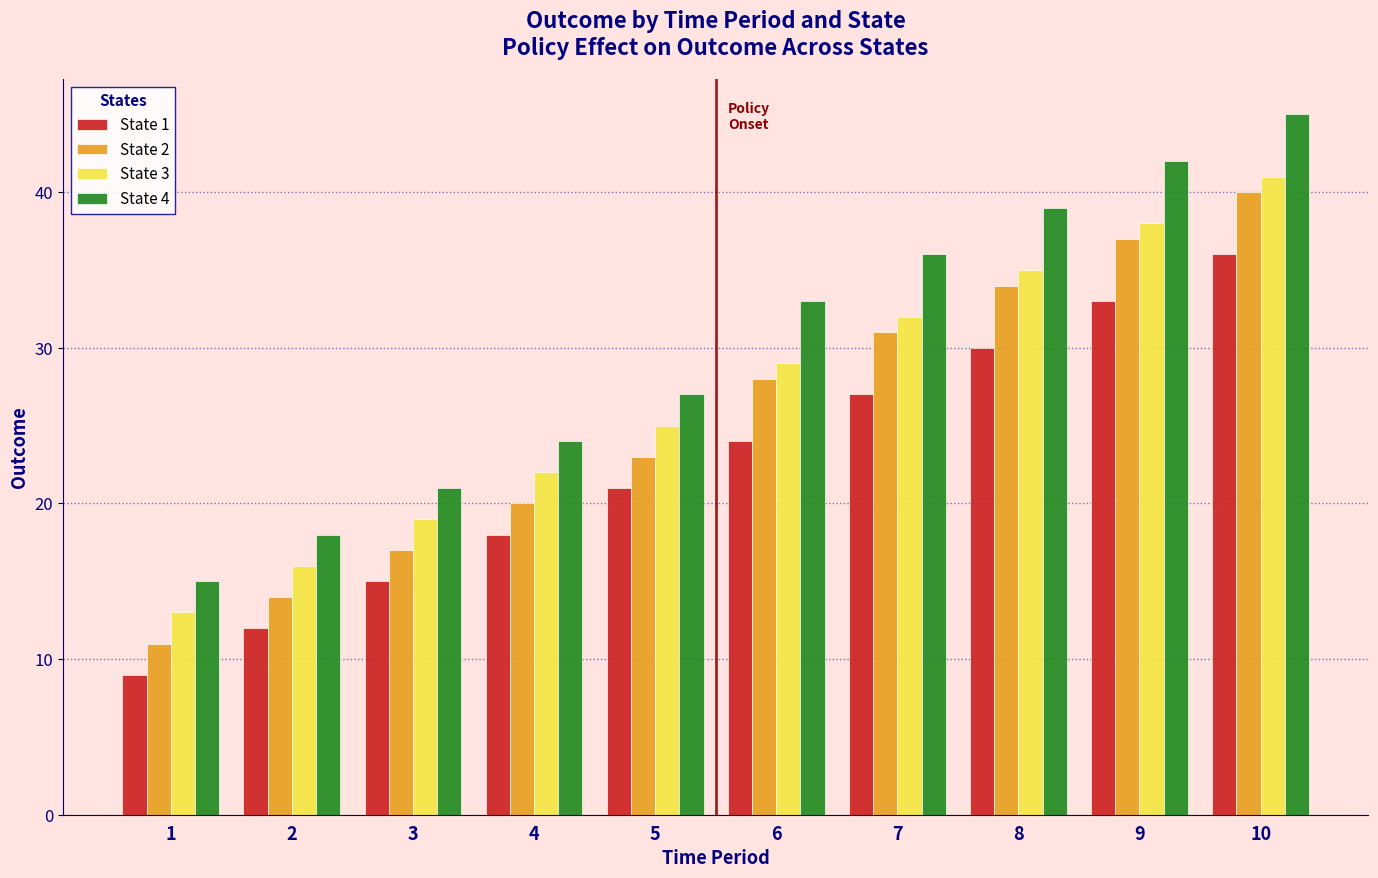

Does the chart contain any negative values?

No